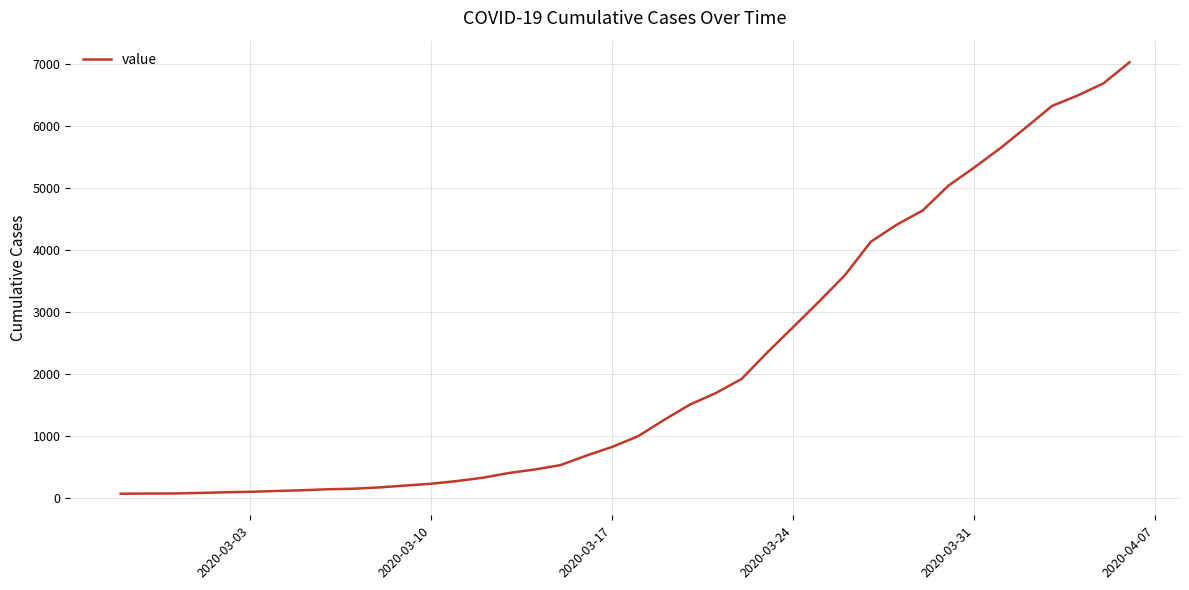

What is the greatest value displayed?

7026